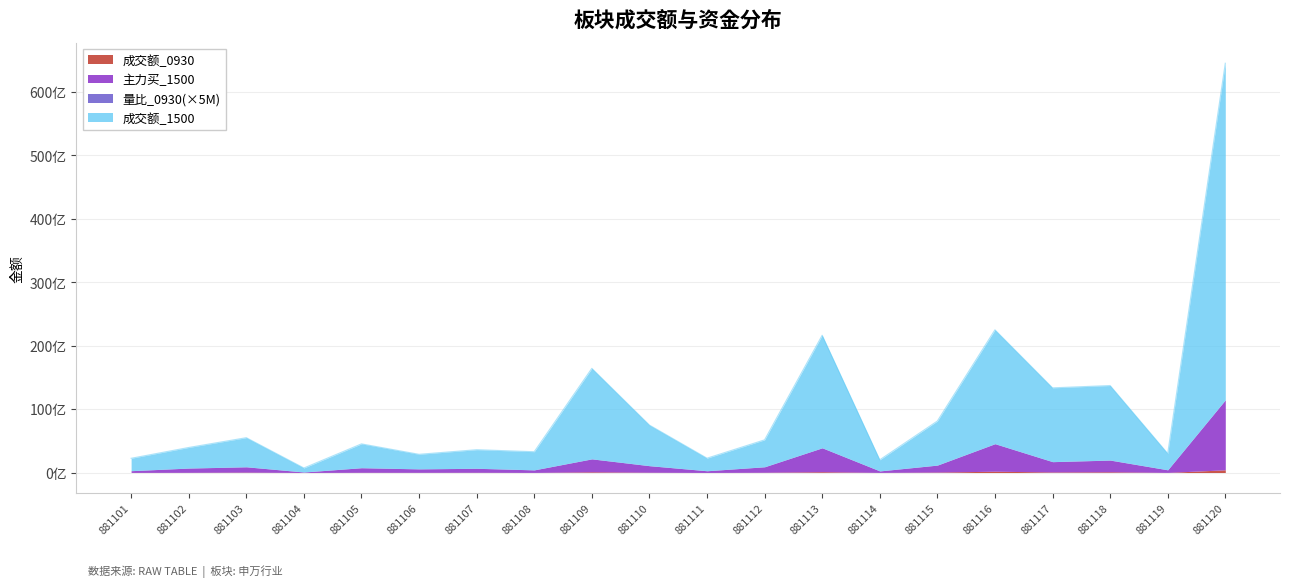

What is the spread (max minus min) of values at 881105?

3752946548.2